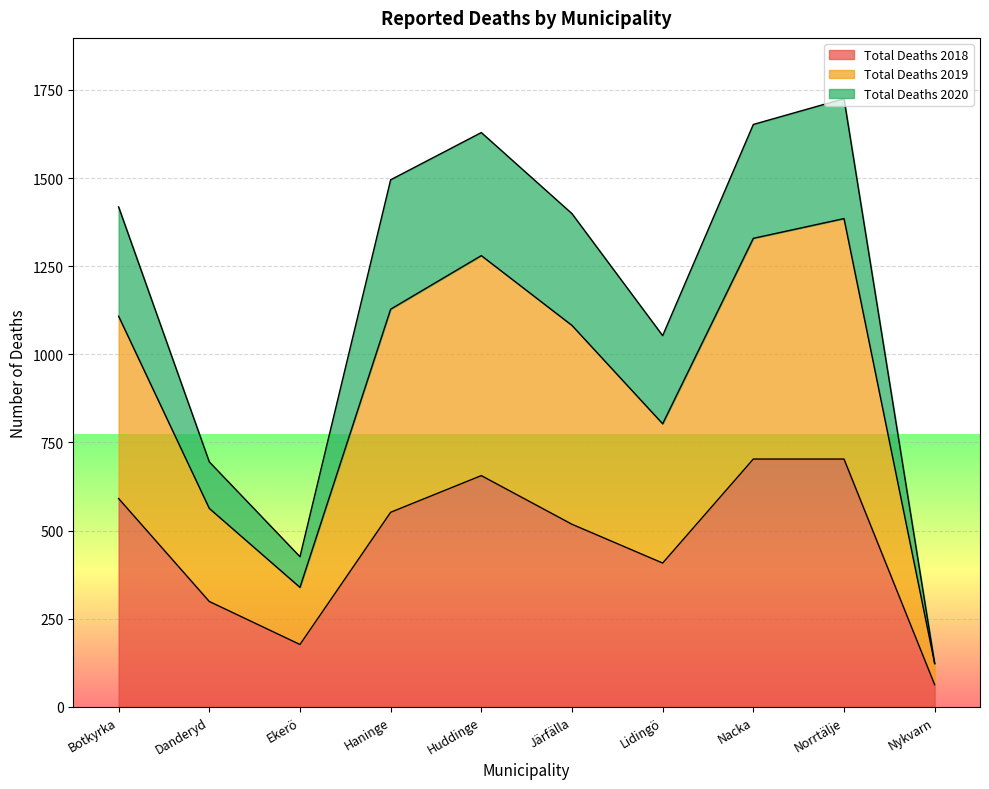

Is it true that Total Deaths 2019 equals 2477 at Huddinge?

False